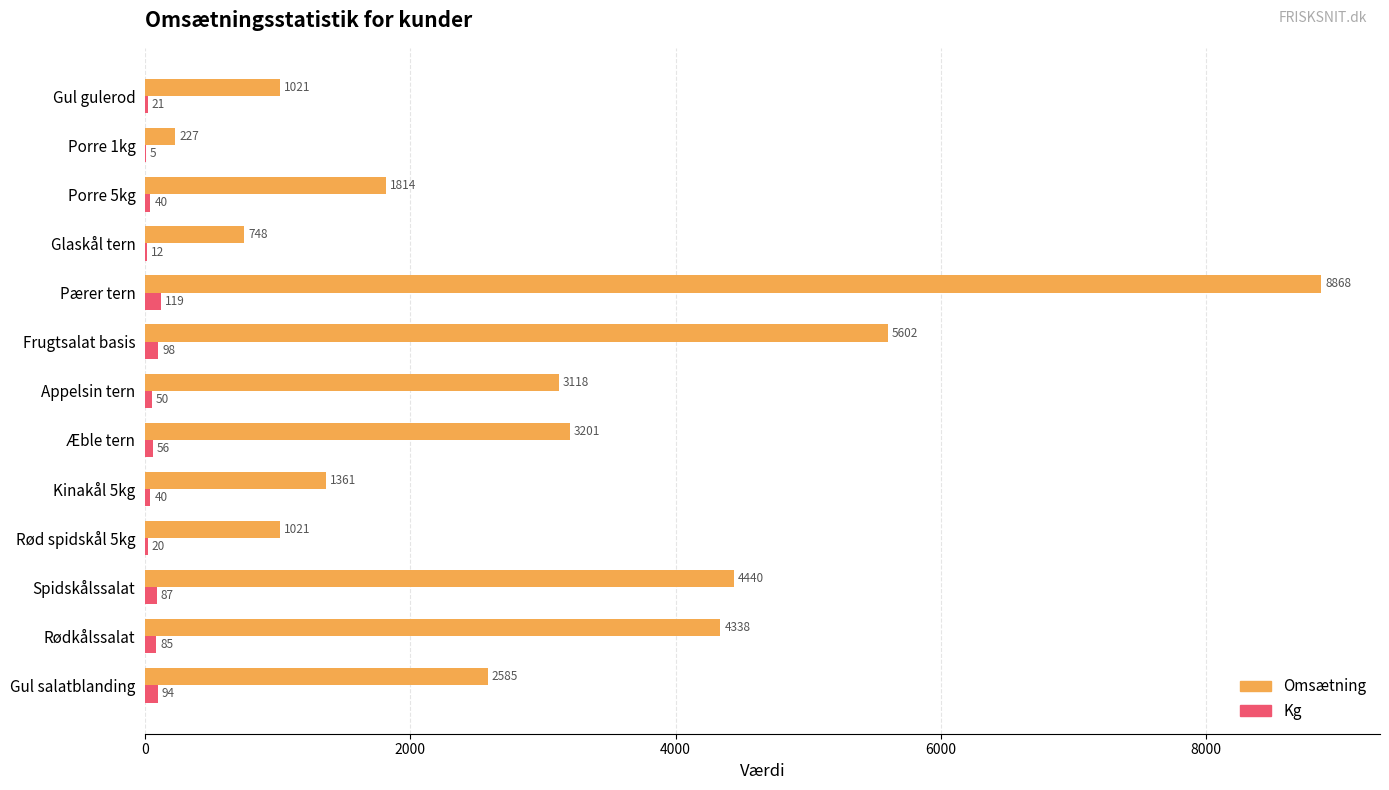

What is the maximum value shown in the chart?

8867.9